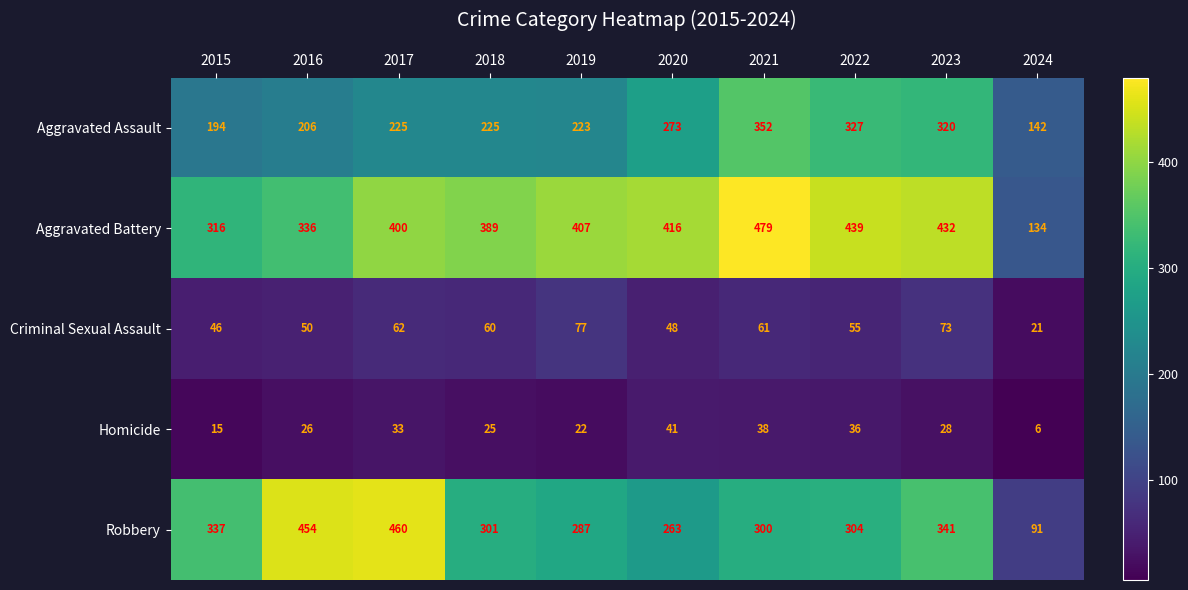

What is the total value across all series at 2018?

1000